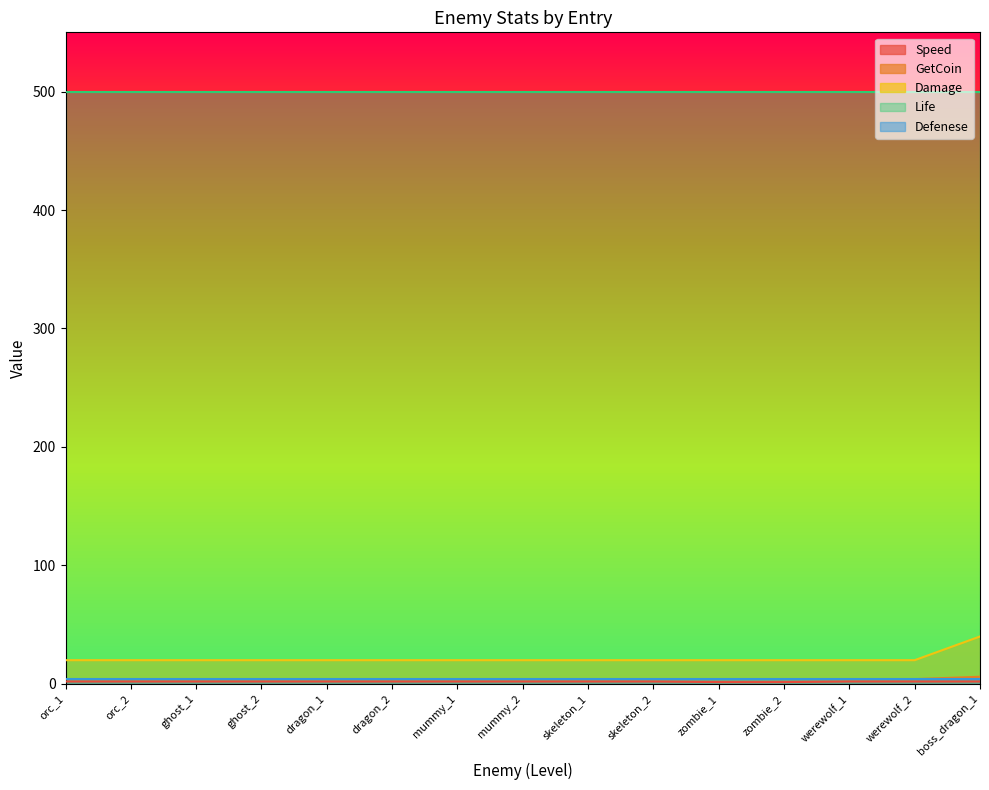

True or false: Life and Damage intersect in this chart.

False